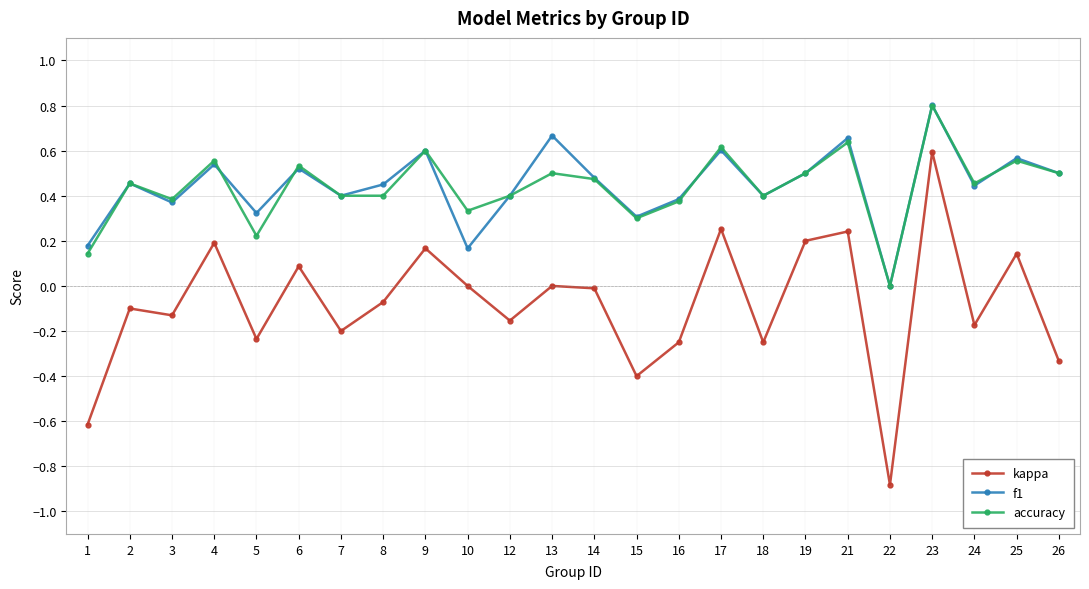

At which label is accuracy closest to 0?

22